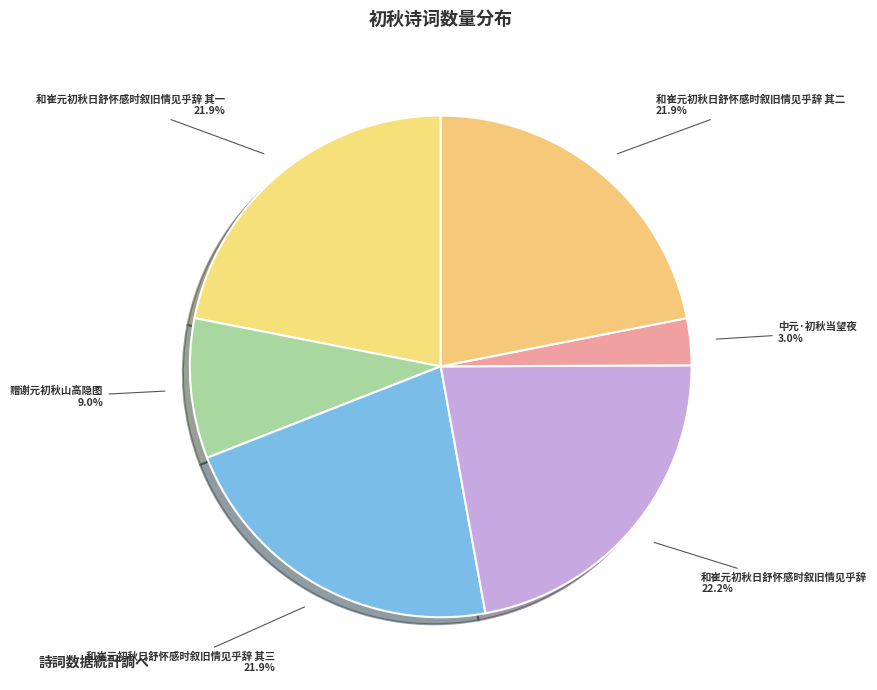

Which slice is the smallest?

中元·初秋当望夜